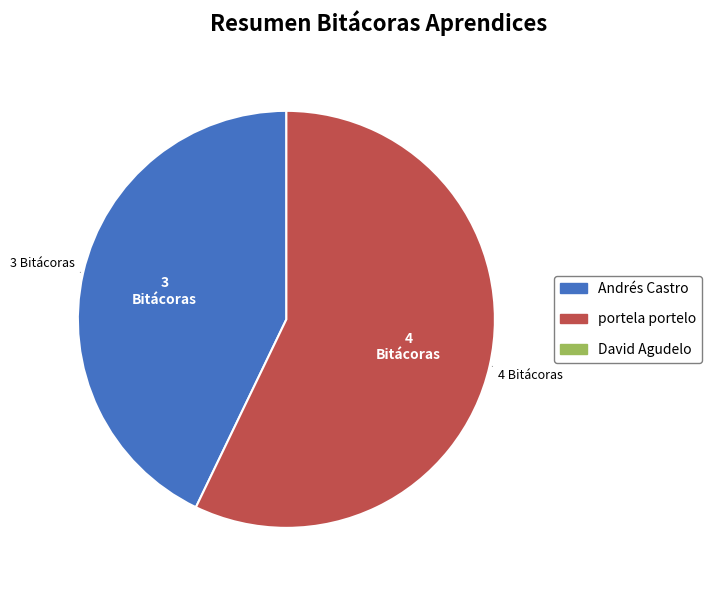

Does any single category account for the majority?

Yes